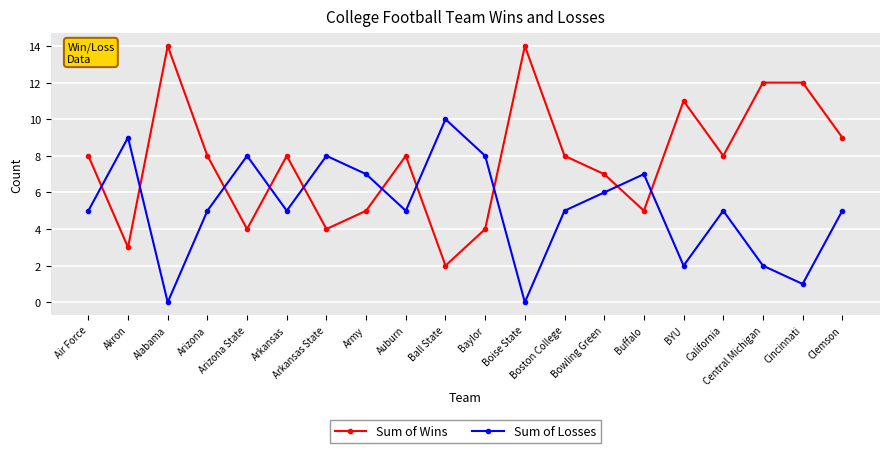

The value of Sum of Wins at Baylor is 4. True or false?

True